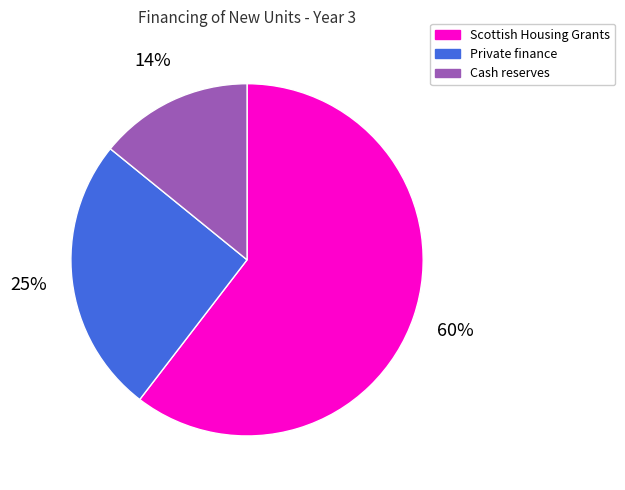

Rank the categories by value from lowest to highest.

Cash reserves, Private finance, Scottish Housing Grants